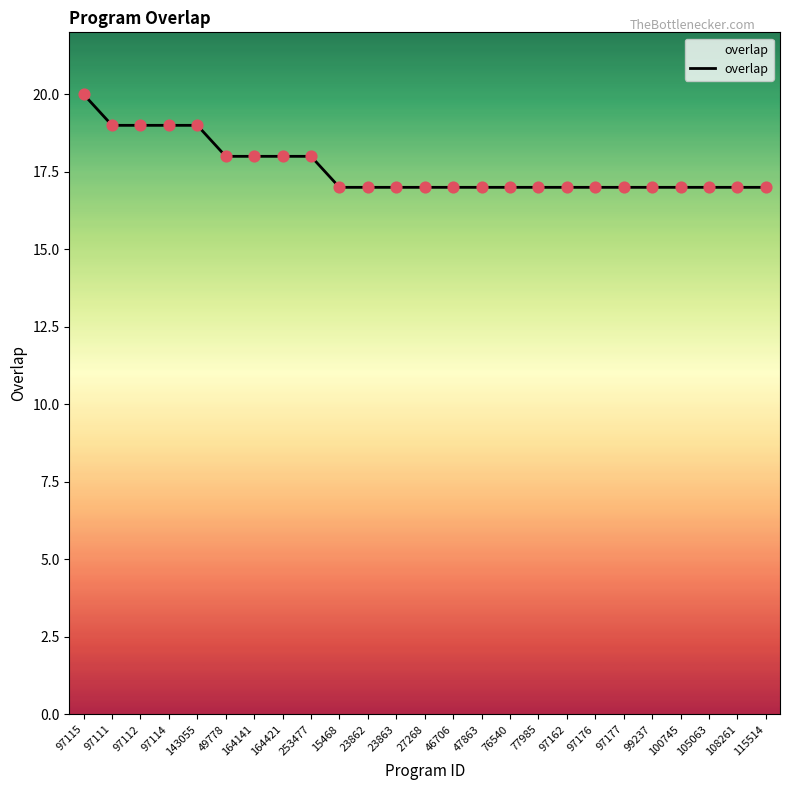

What is the change in value from 97114 to 253477?

-1